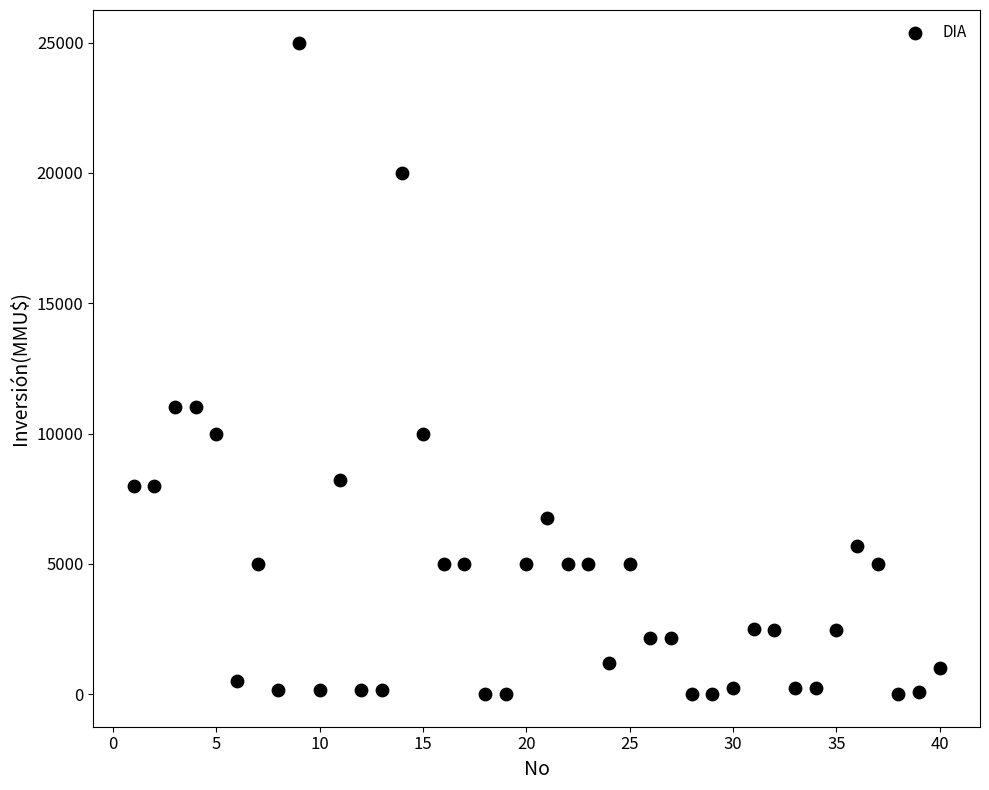

What is the range of Y values (max minus min)?

25000